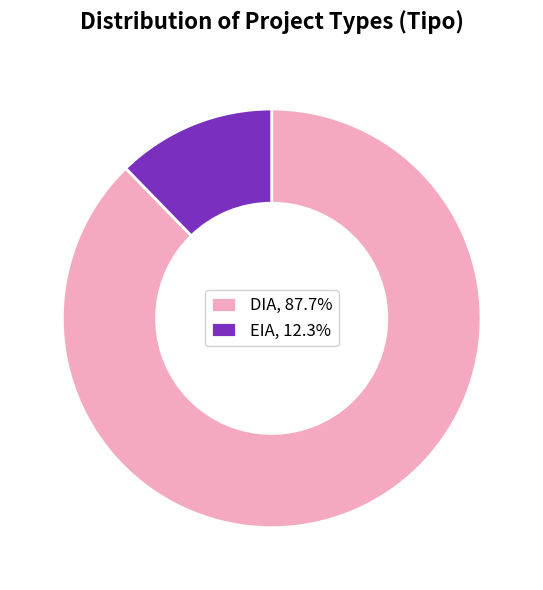

Rank the categories by value from lowest to highest.

EIA, DIA